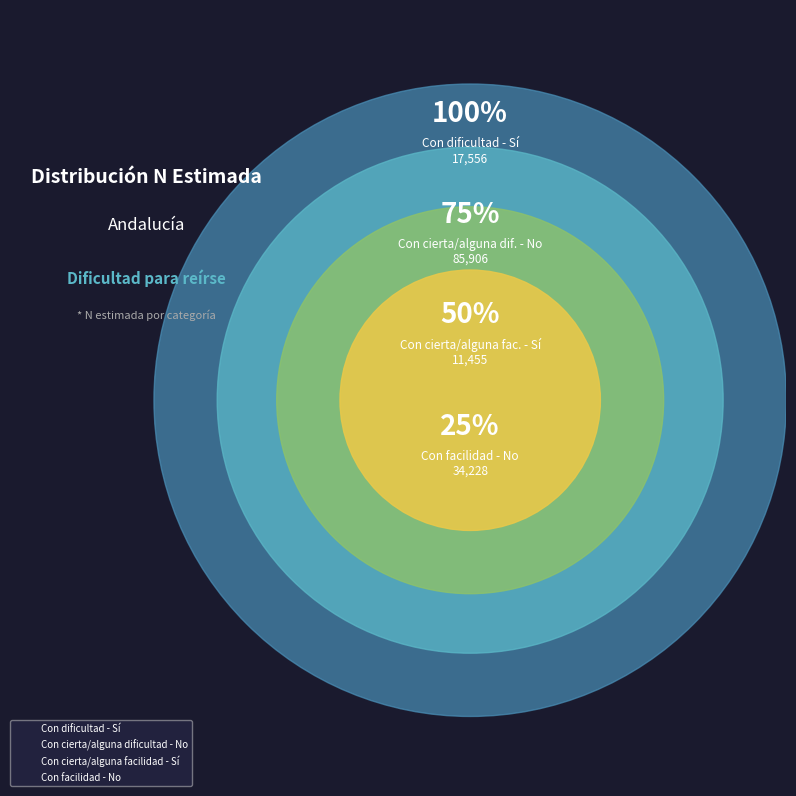

The Con cierta/alguna facilidad - Sí slice represents 8% of the pie. True or false?

True